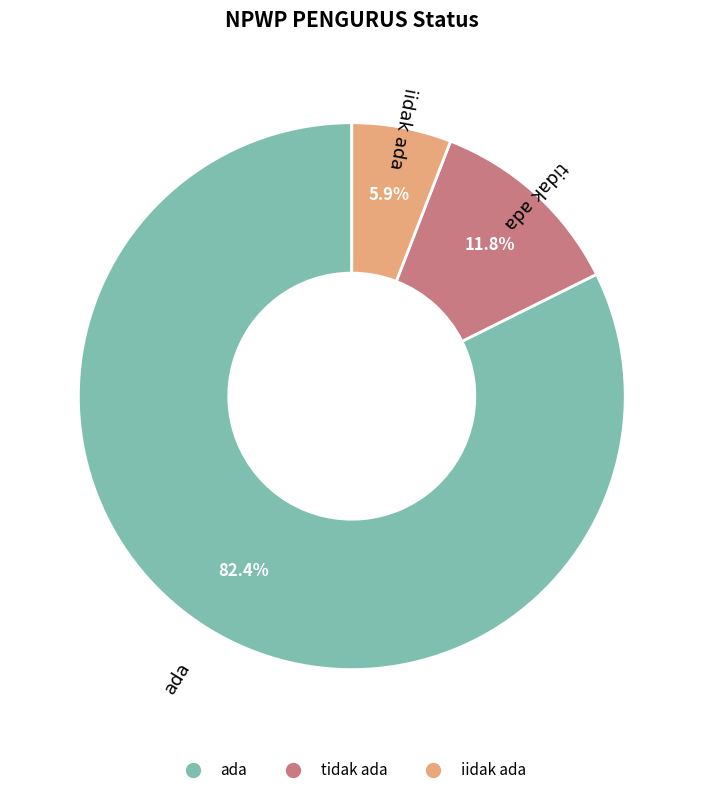

Do iidak ada and ada together represent more than half of the pie?

Yes